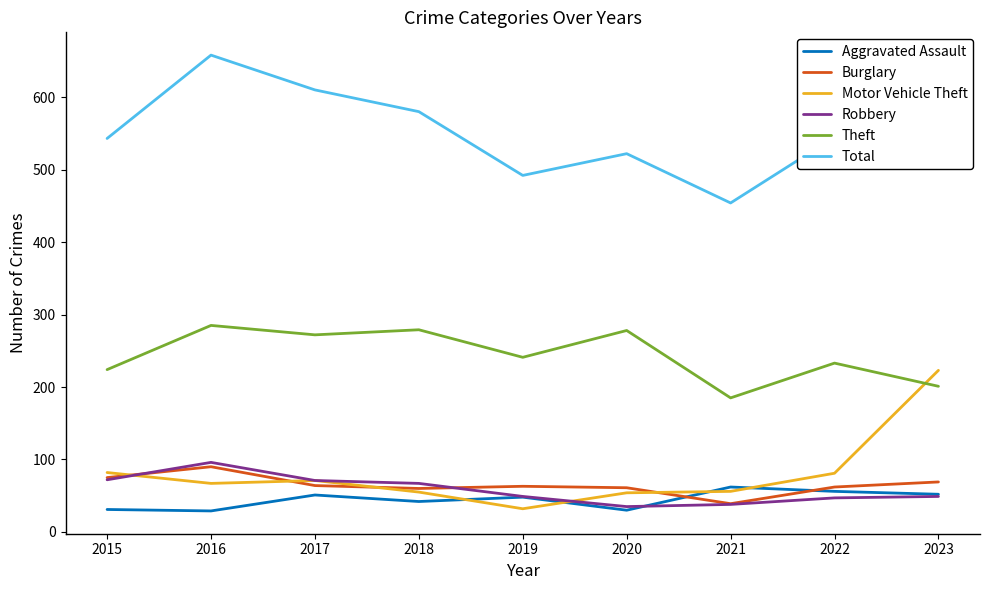

What is the sum of the Theft values at 2016 and 2020?

563